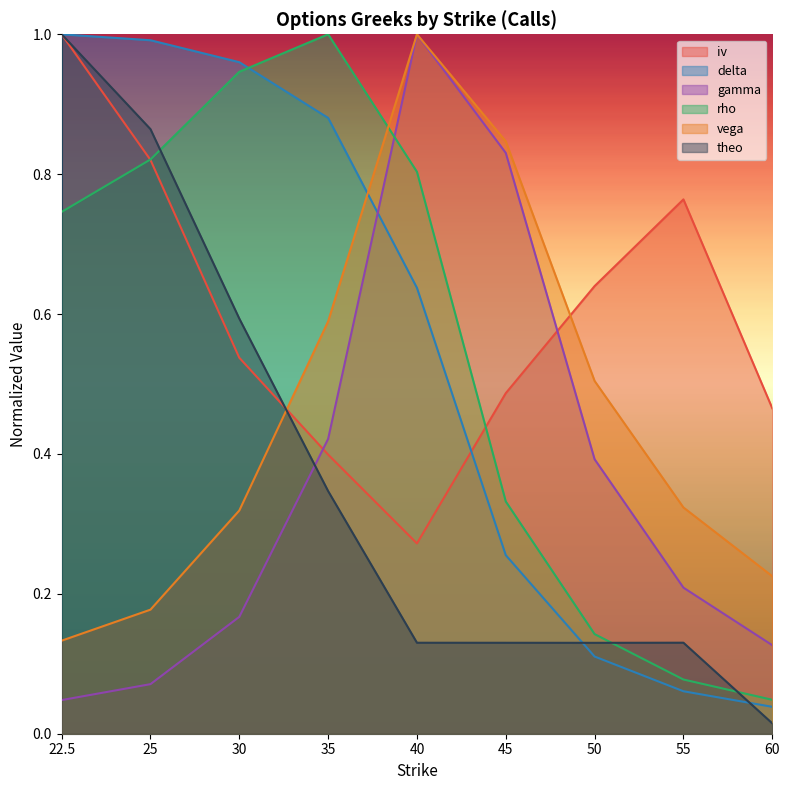

What is the value of the iv point at the 8th from the left?

0.8